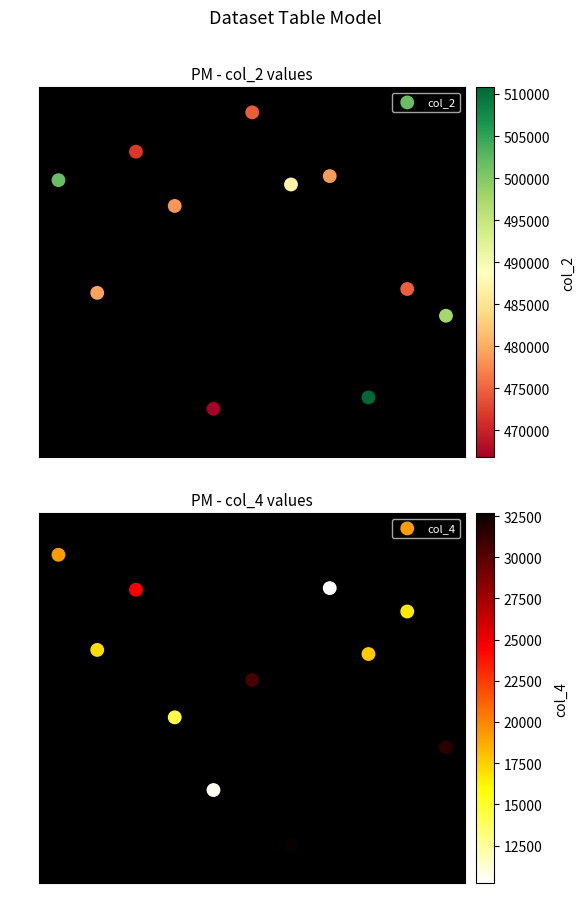

Reading left to right, transcribe all the data shown in this chart.

col_2: 0.8	0.4	0.9	0.7	0.1	1.0	0.8	0.8	0.1	0.5	0.4
col_4: 0.9	0.6	0.8	0.4	0.2	0.6	0.1	0.8	0.6	0.8	0.4